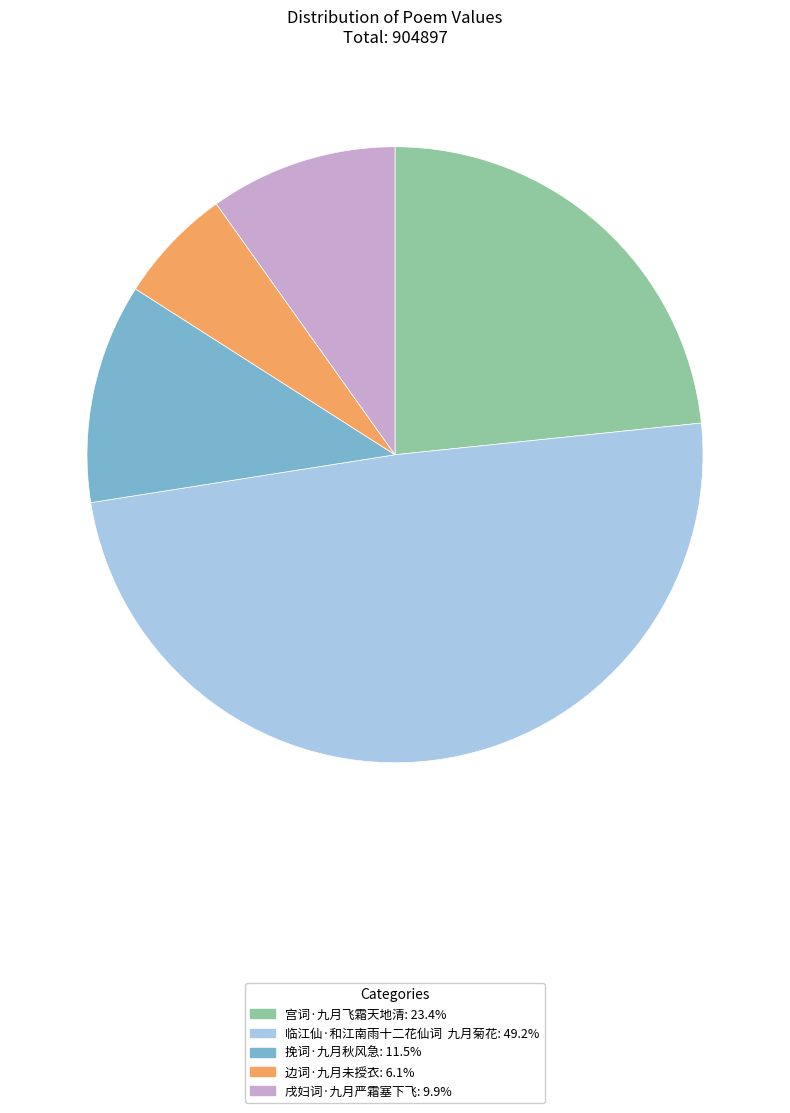

Does 宫词·九月飞霜天地清 account for over 50% of the chart?

No